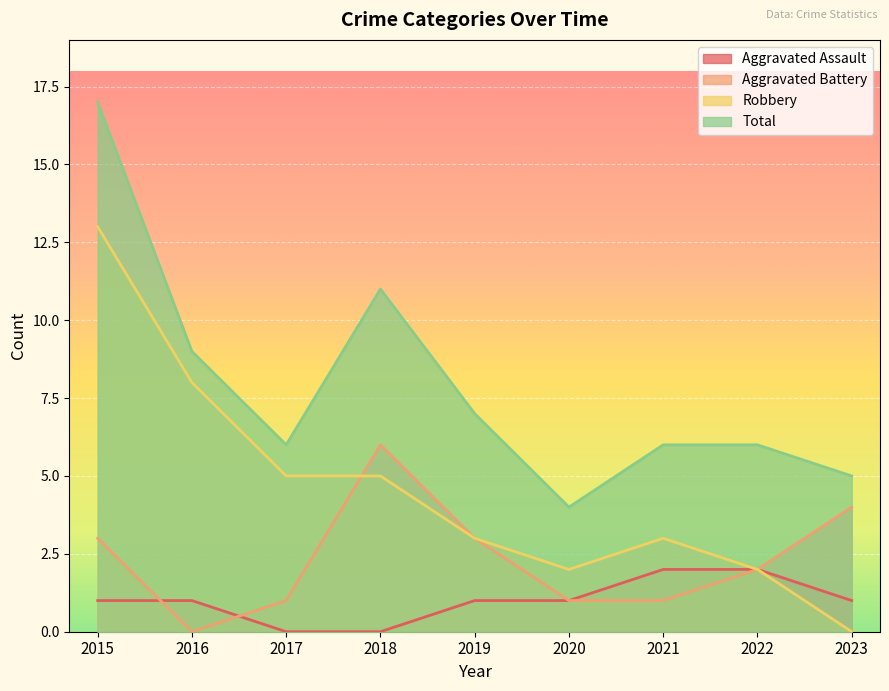

Reading left to right, extract all data points from this chart.

Aggravated Assault: 2015=1	2016=1	2017=0	2018=0	2019=1	2020=1	2021=2	2022=2	2023=1
Aggravated Battery: 2015=3	2016=0	2017=1	2018=6	2019=3	2020=1	2021=1	2022=2	2023=4
Robbery: 2015=13	2016=8	2017=5	2018=5	2019=3	2020=2	2021=3	2022=2	2023=0
Total: 2015=17	2016=9	2017=6	2018=11	2019=7	2020=4	2021=6	2022=6	2023=5